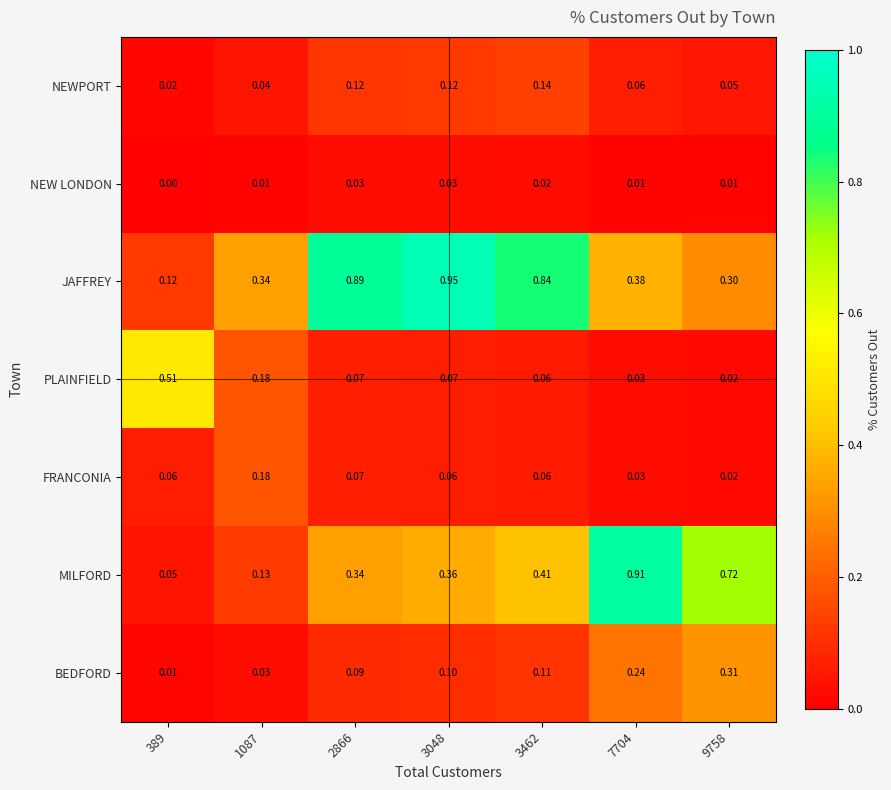

Rank the series by their maximum value, from highest to lowest.

JAFFREY, MILFORD, PLAINFIELD, BEDFORD, FRANCONIA, NEWPORT, NEW LONDON